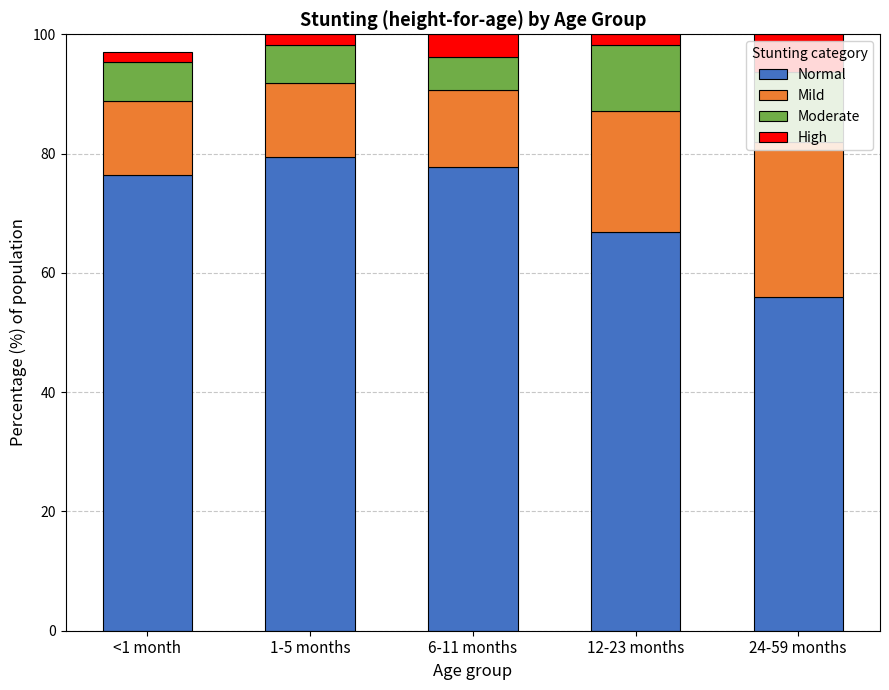

Which category has the lowest value in the Normal series?

24-59 months